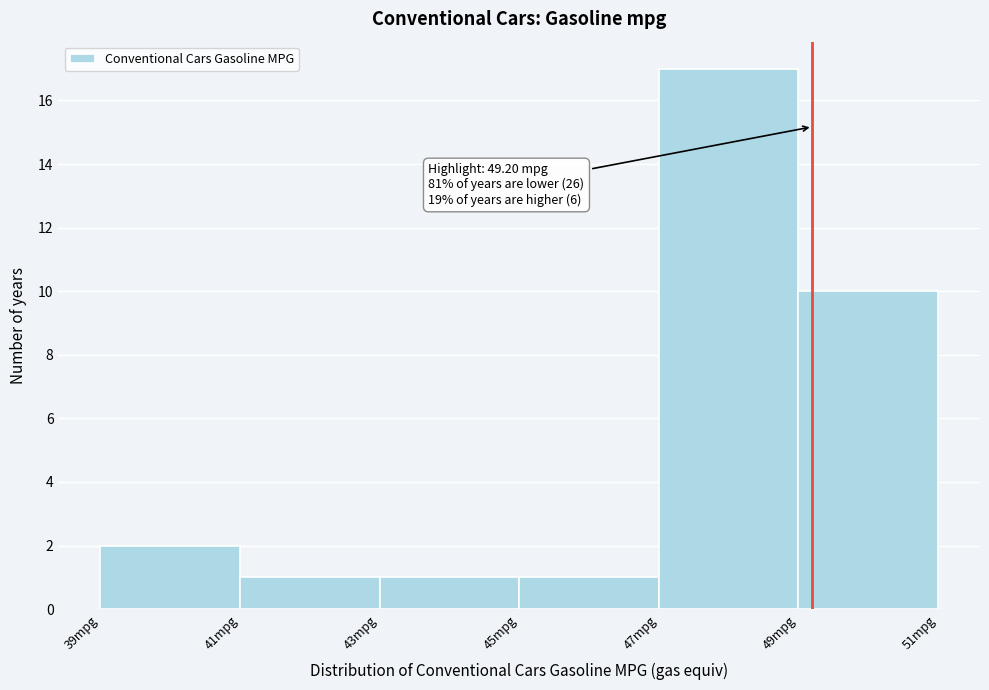

Over which range of the x-axis is the bar tallest?

47 to 49